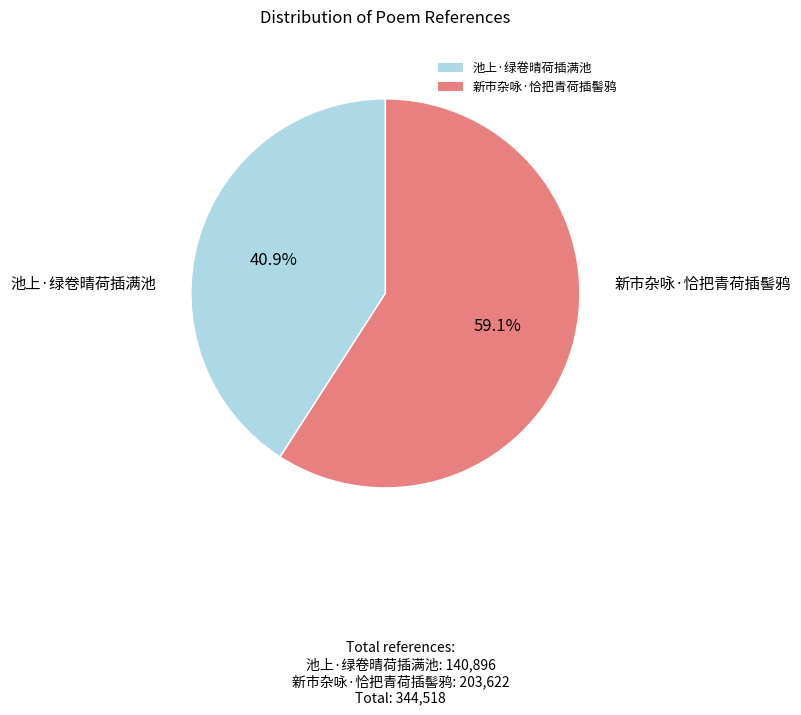

What is the ratio of the value at 池上·绿卷晴荷插满池 to the value at 新市杂咏·恰把青荷插髻鸦?

0.7